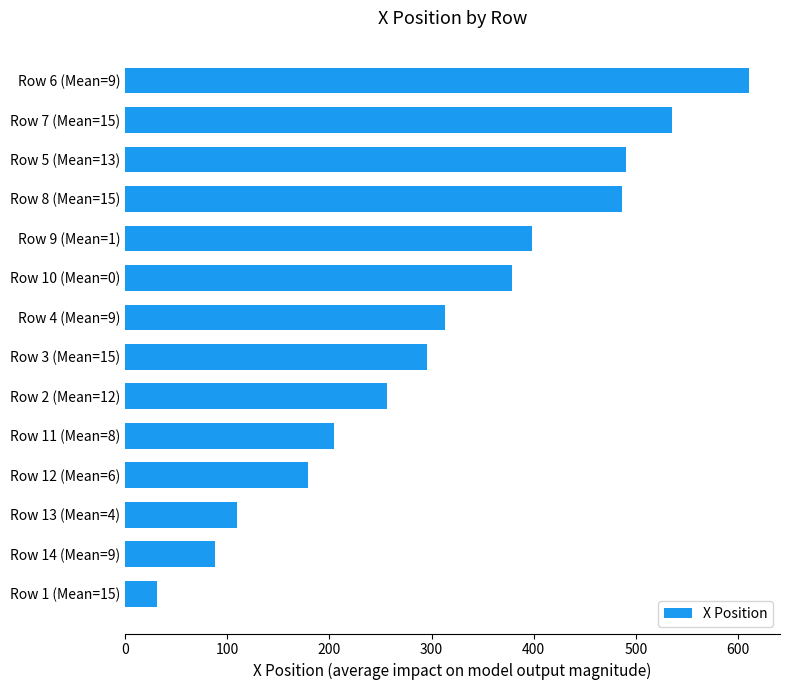

What is the difference between the second highest and minimum values?

504.5